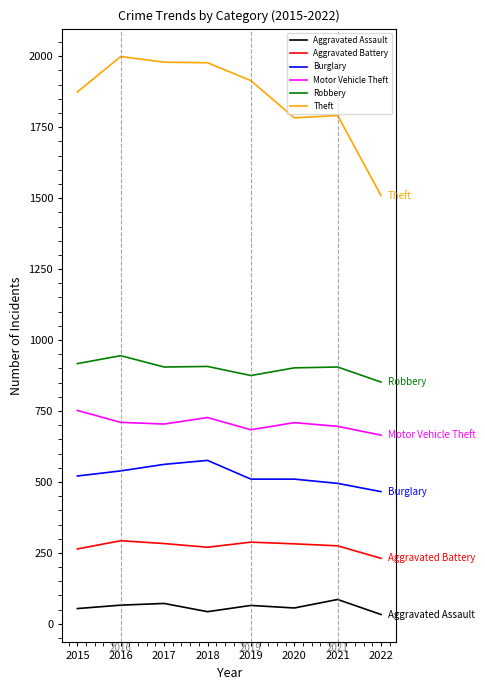

Read the Motor Vehicle Theft value at 2022, to the nearest 5.

665